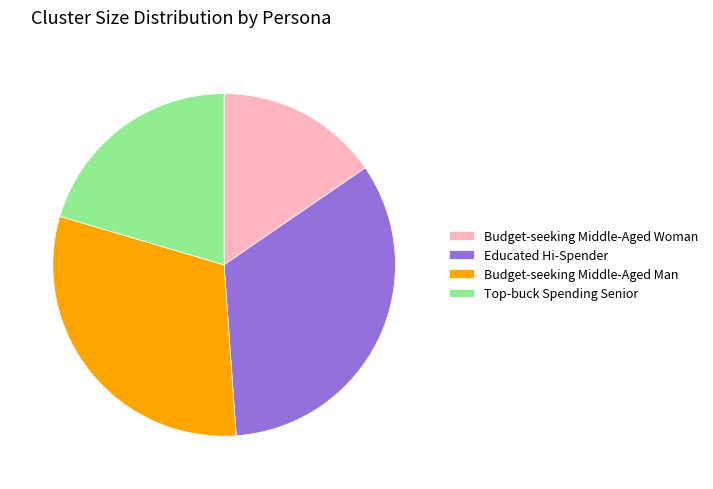

Is Budget-seeking Middle-Aged Man the majority of the pie?

No